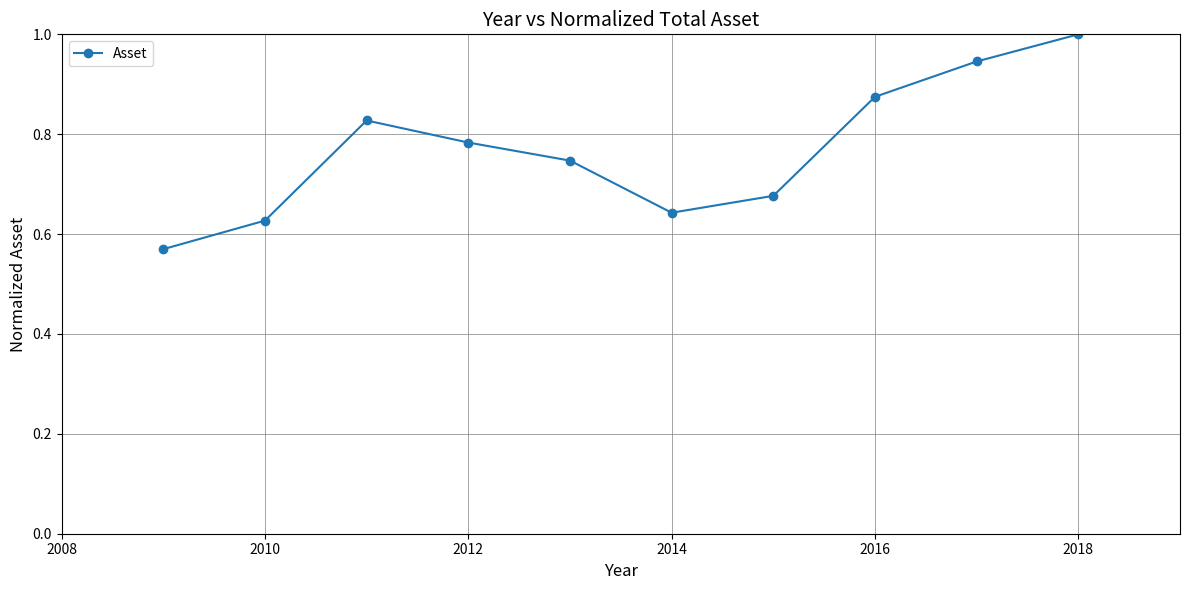

What is the difference between the maximum and second lowest values?

0.4